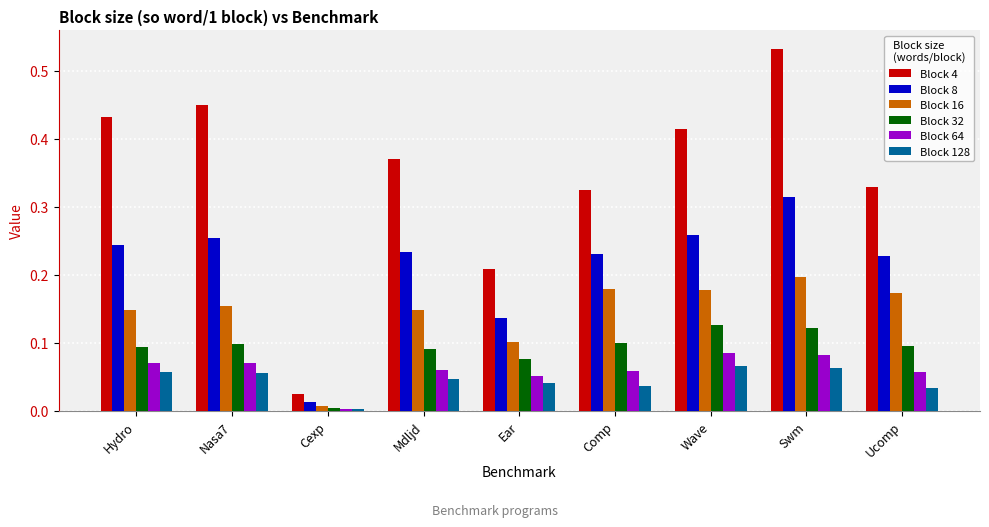

Is the value of Block 64 at Comp greater than the value of Block 8 at Nasa7?

No